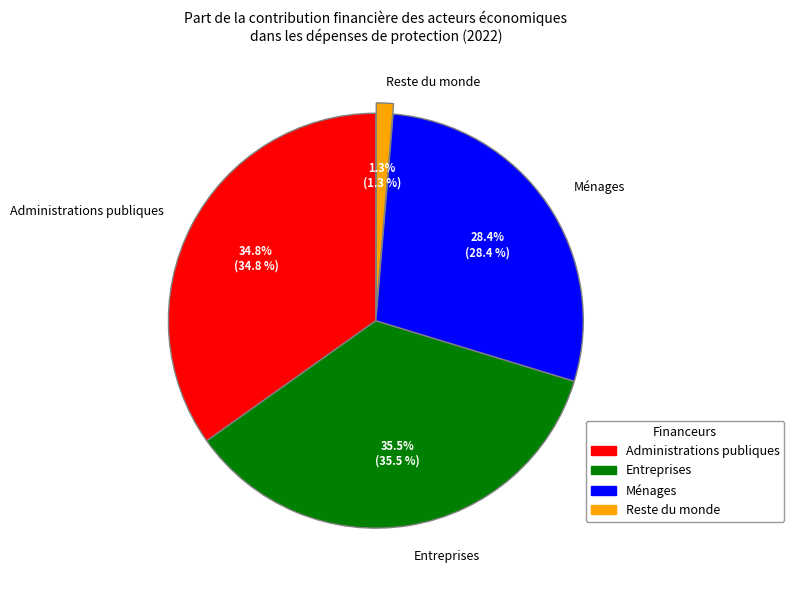

To the nearest percent, what percentage of the pie is Administrations publiques?

35%